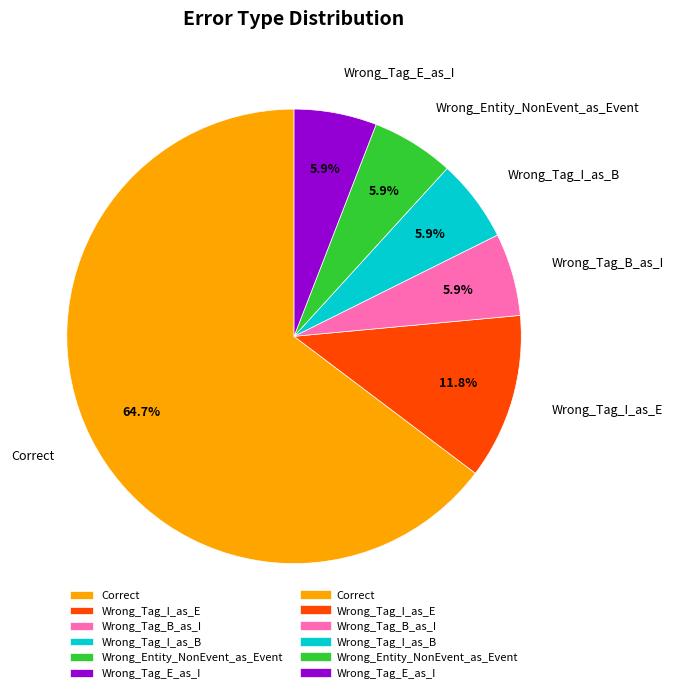

To the nearest percent, what percentage of the pie is Wrong_Tag_B_as_I?

6%